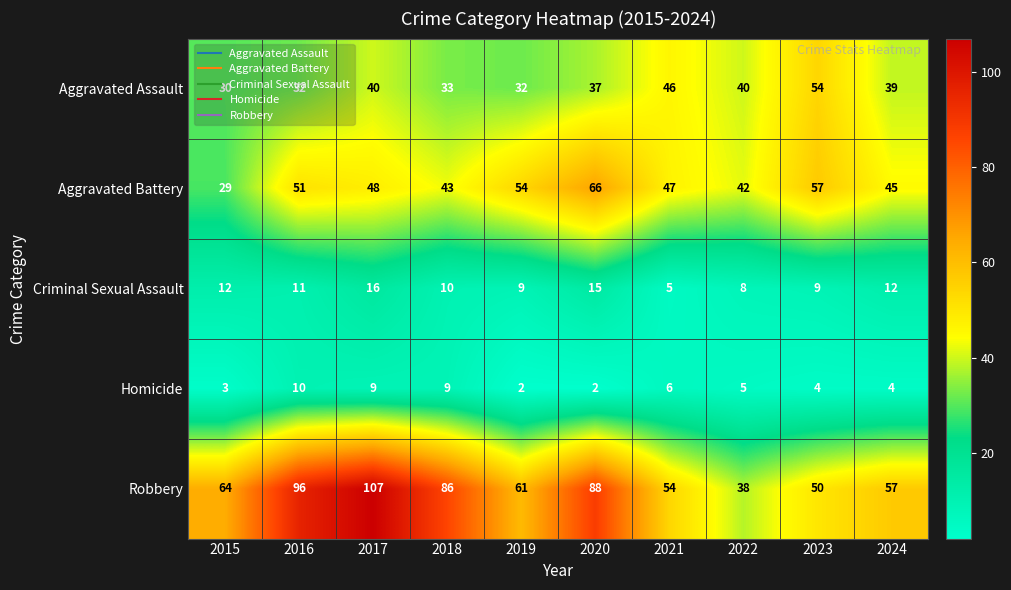

Read the Aggravated Assault value at 2023.

54